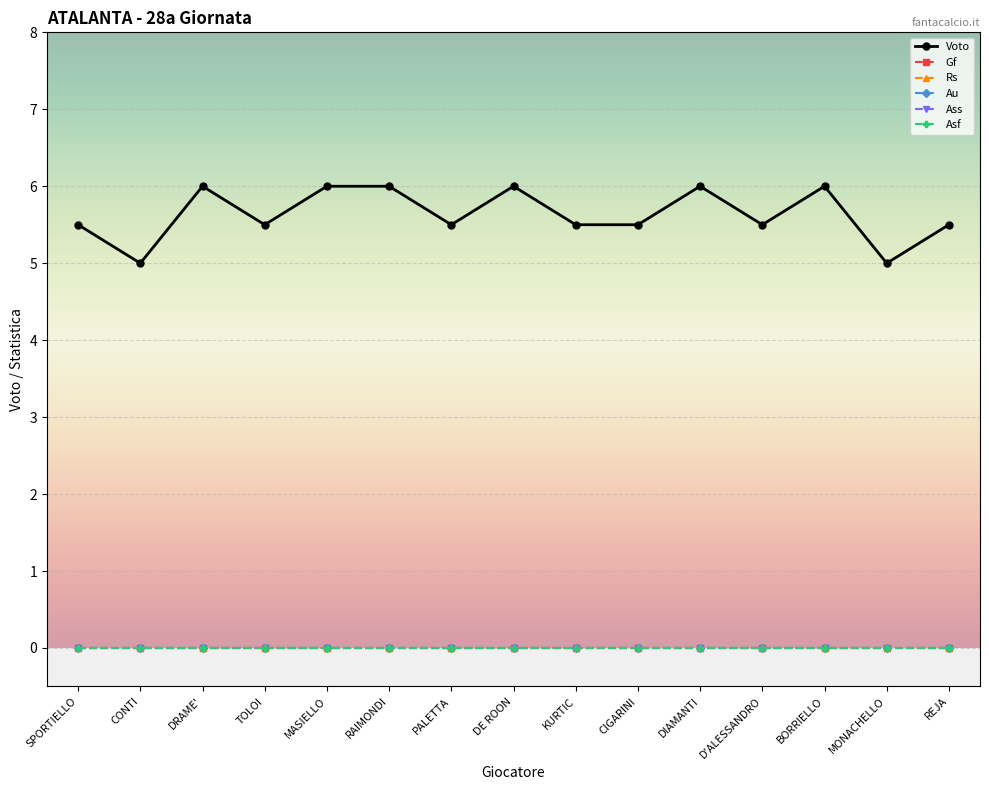

At how many categories does at least one series exceed 5?

13